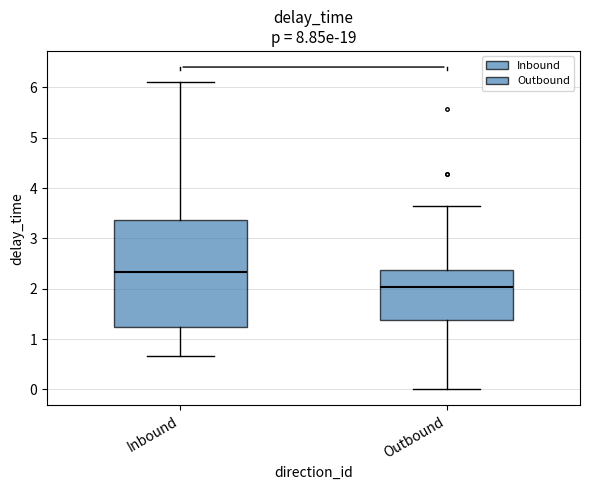

Comparing the boxes themselves (not the whiskers), which one is the tallest?

Inbound